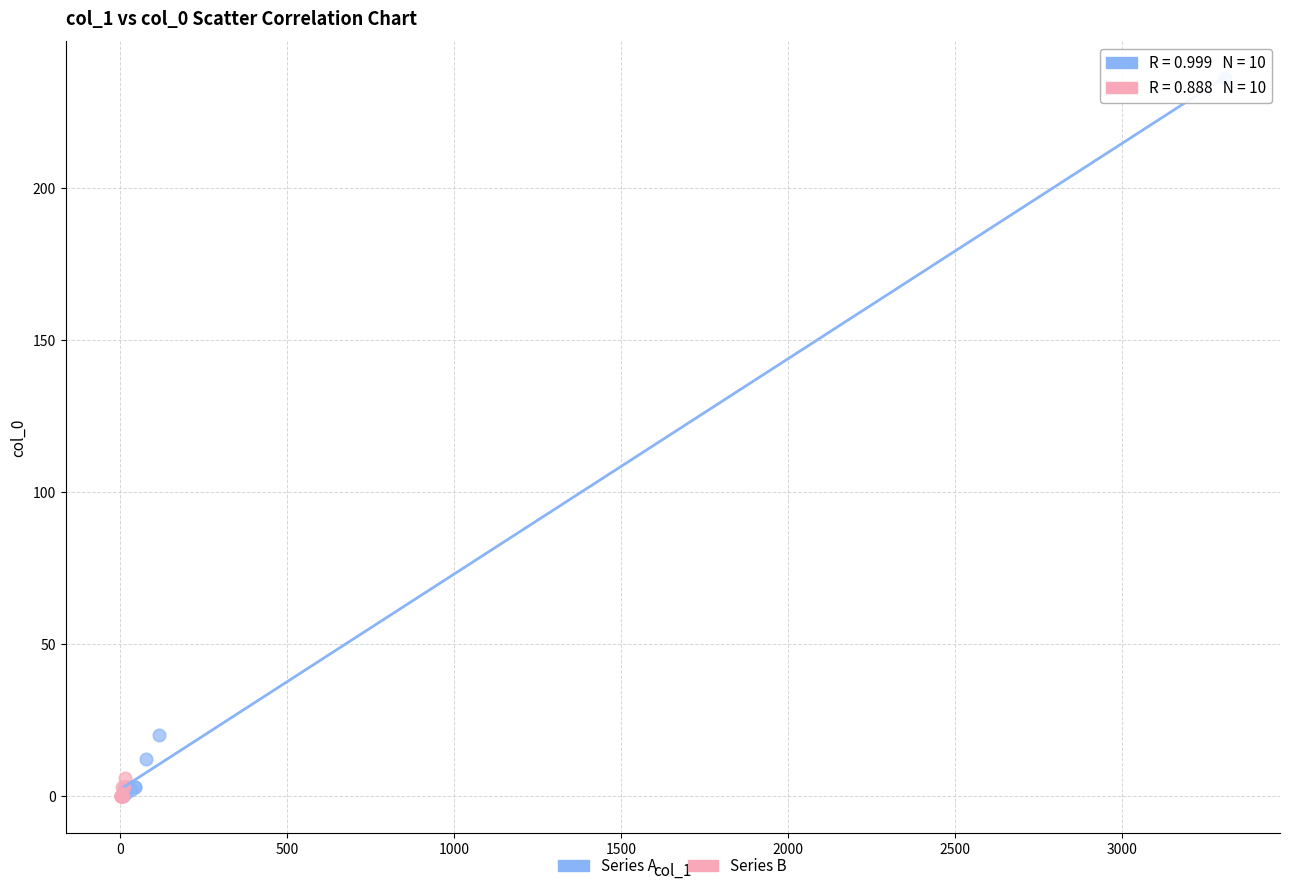

Which series contains the highest Y value?

Series A